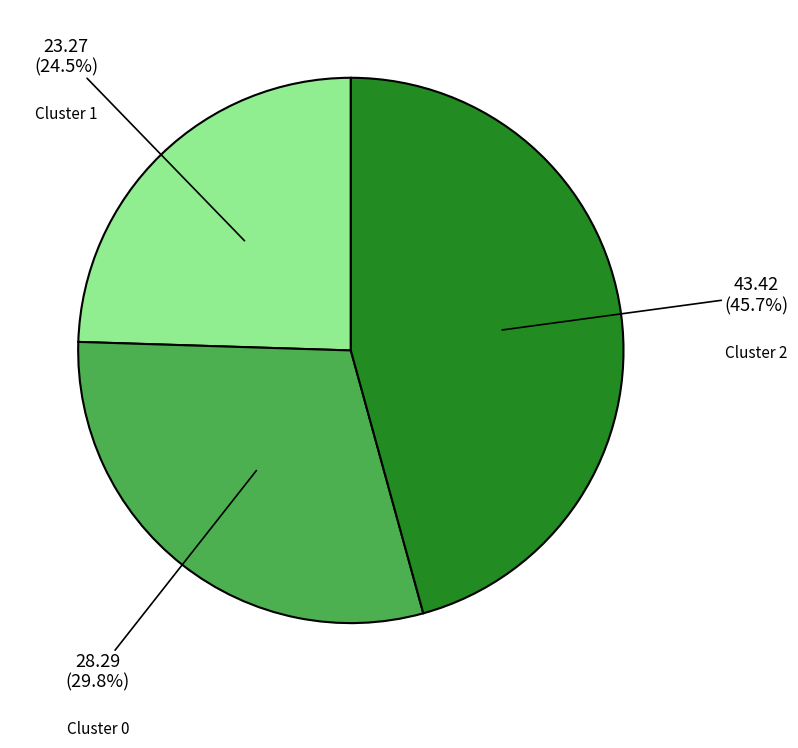

Count the number of slices in the pie.

3